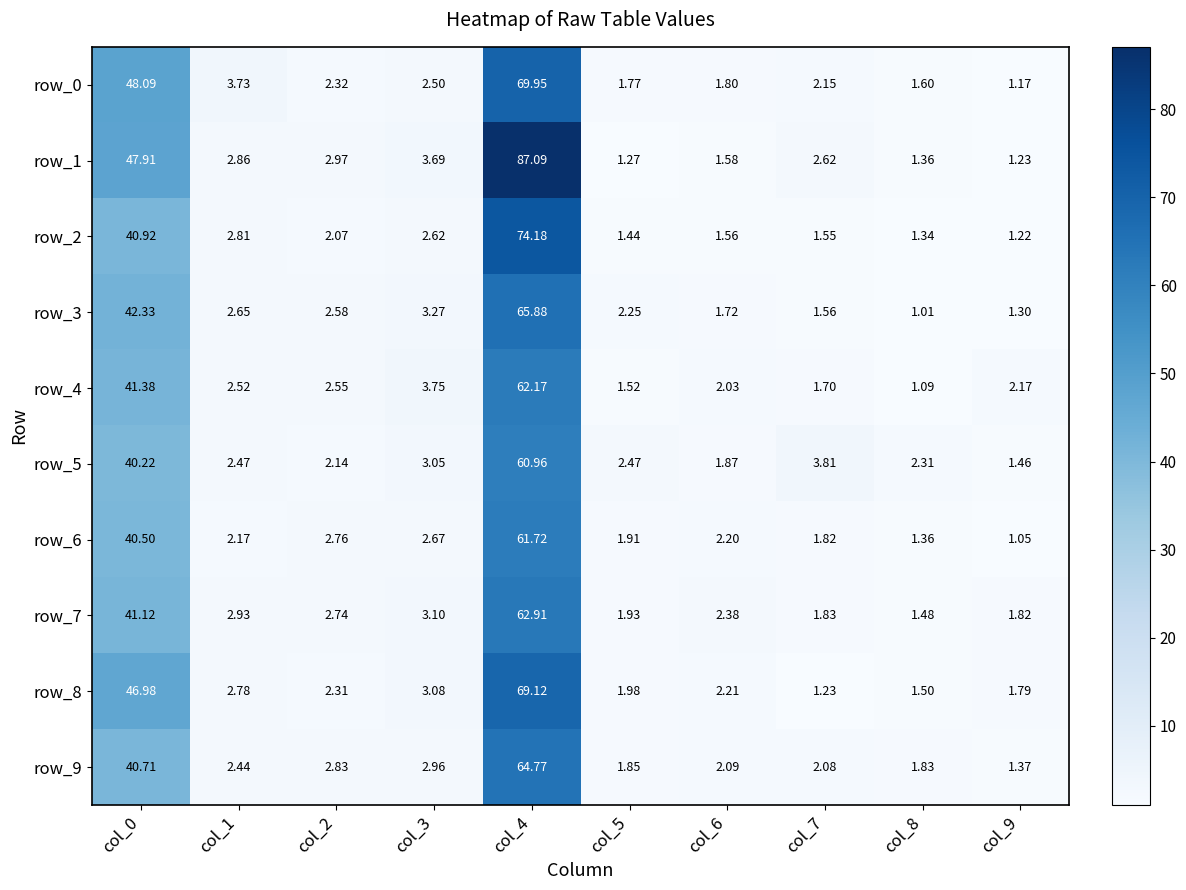

At which category is the sum across all series the highest?

col_4